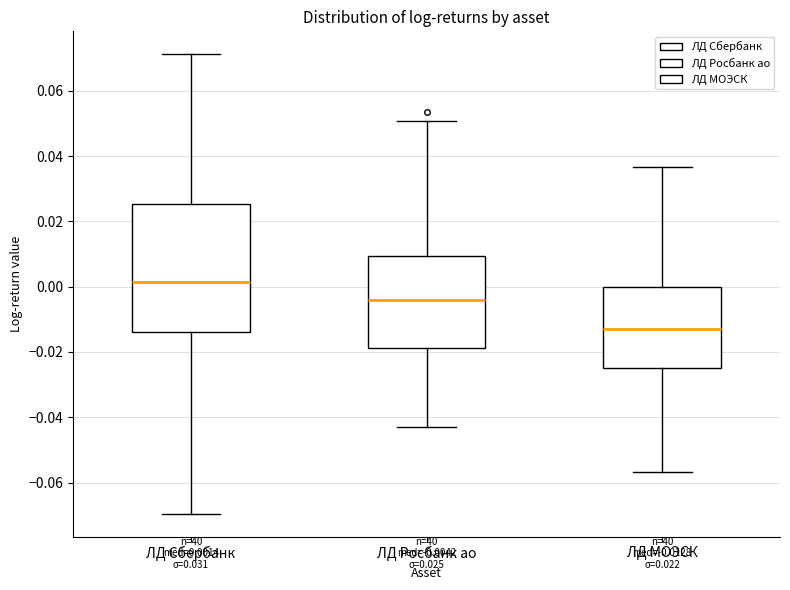

Which box has the highest median line?

ЛД Сбербанк